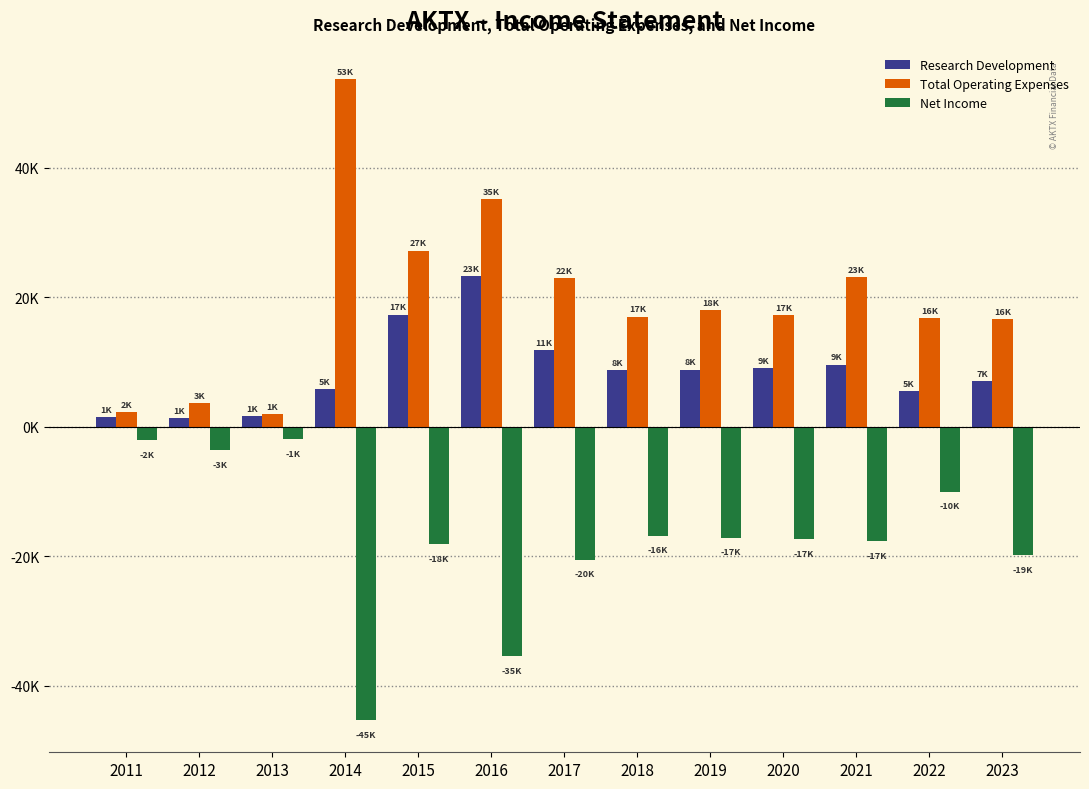

Which series has the widest spread of values?

Total Operating Expenses